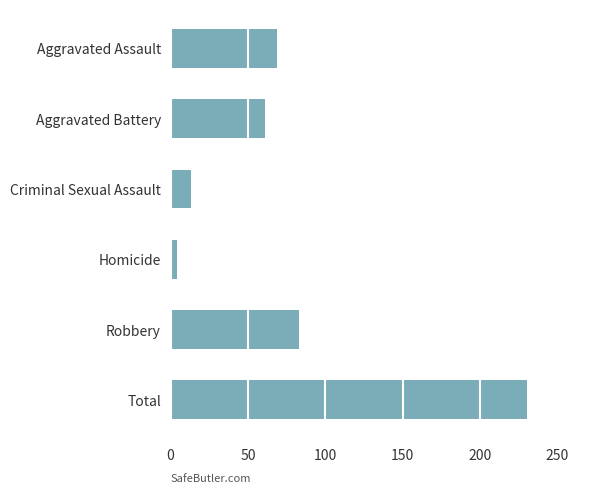

How many series are shown in this chart?

1